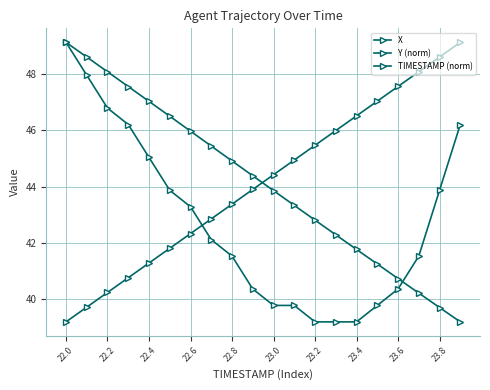

Is this an area chart (filled region under the line)?

No